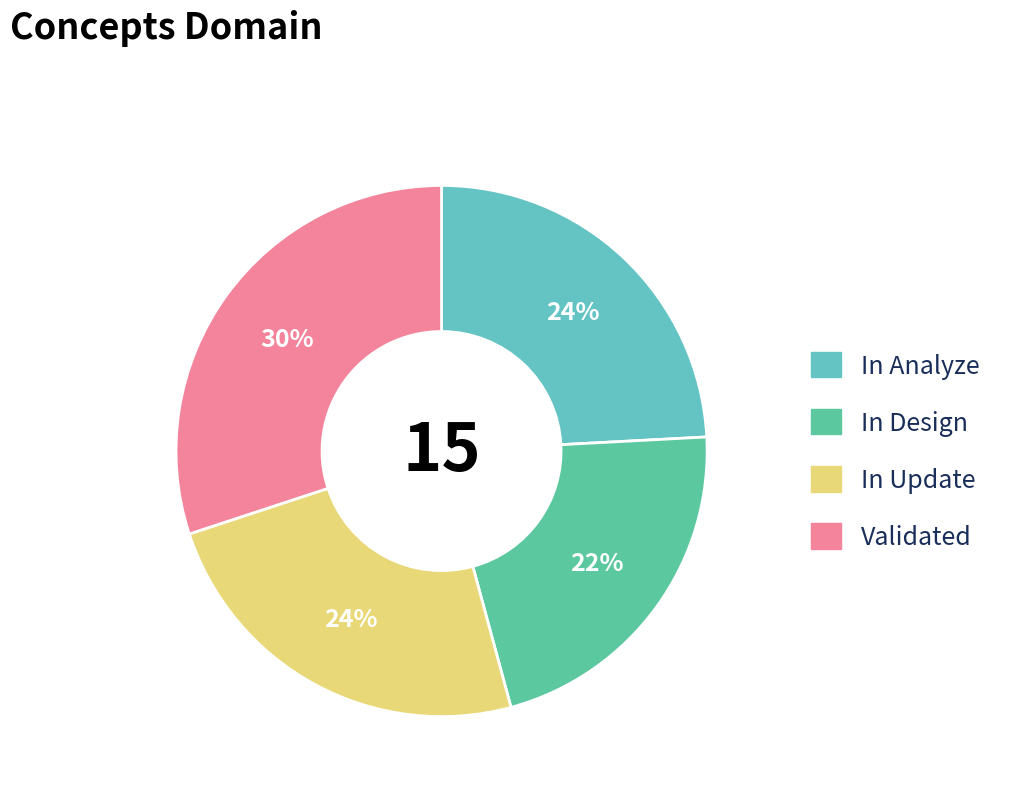

Is there any slice that represents more than half of the pie?

No